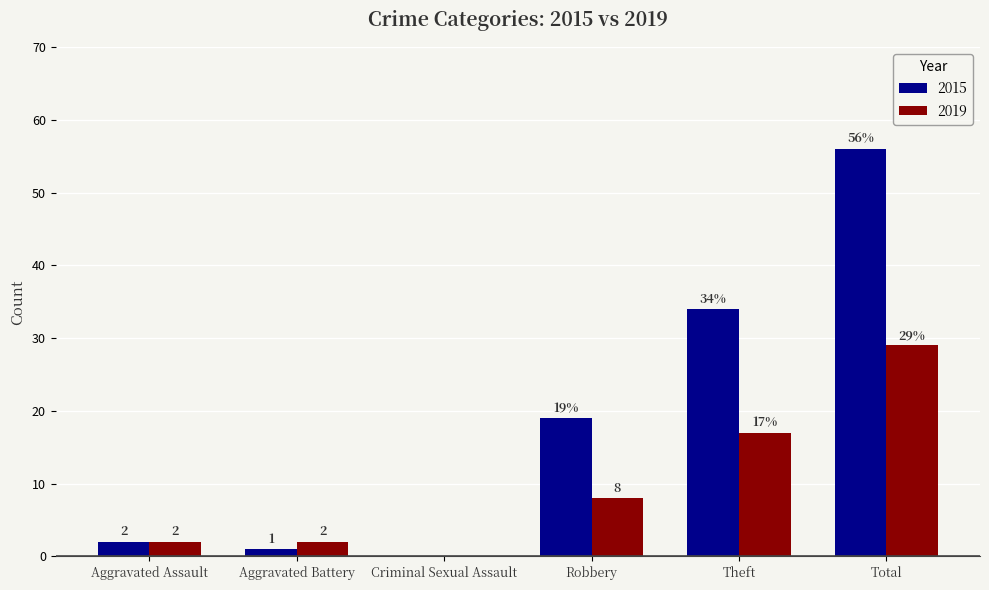

True or false: 2015 has a value of 2 at Aggravated Assault.

True